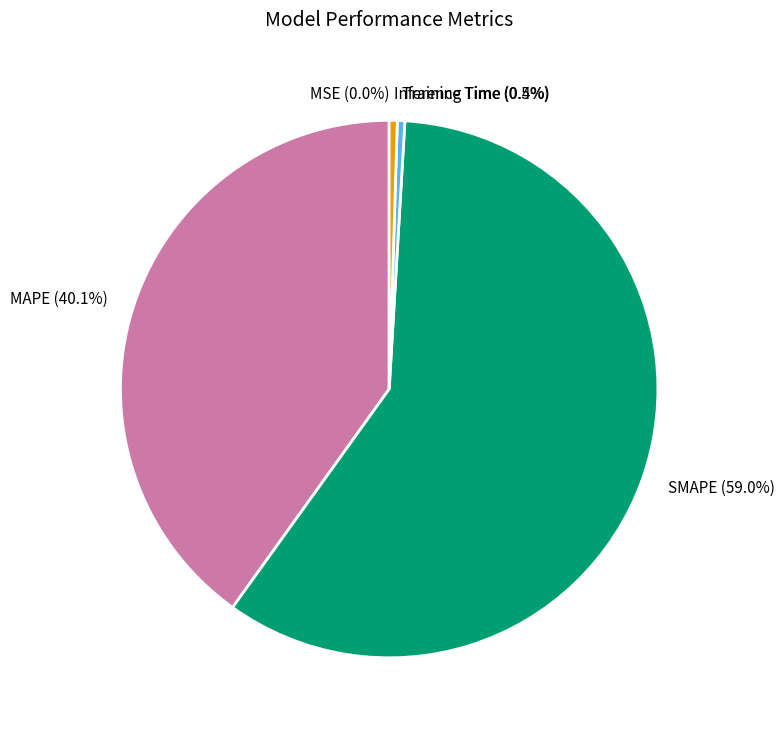

What is the majority slice?

SMAPE